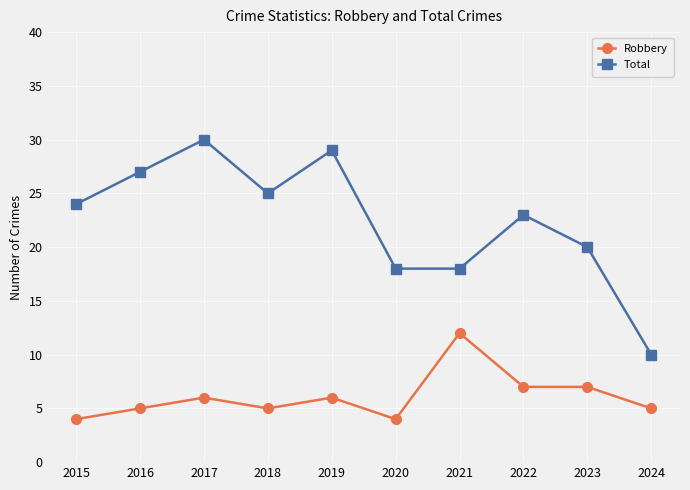

Reading left to right, extract all data points from this chart.

Robbery: 4	5	6	5	6	4	12	7	7	5
Total: 24	27	30	25	29	18	18	23	20	10